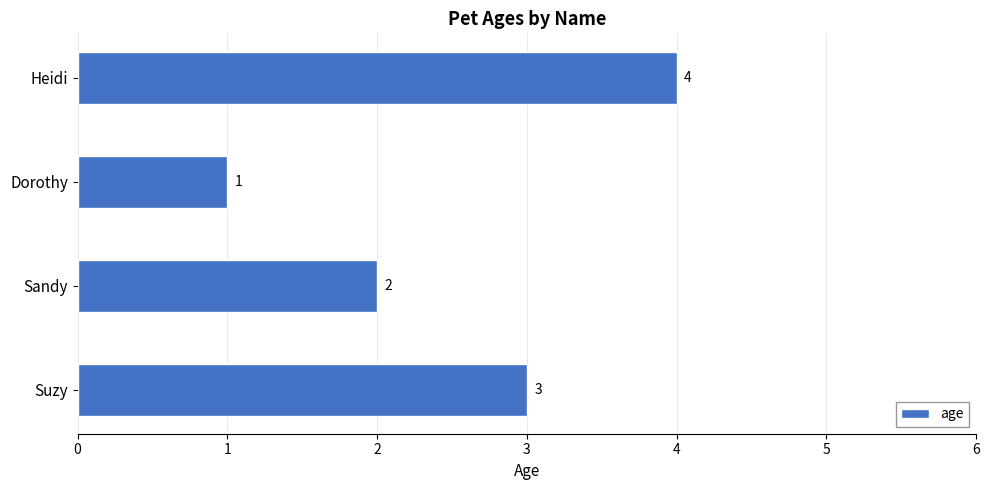

List the labels in order of value, largest first.

Heidi, Suzy, Sandy, Dorothy